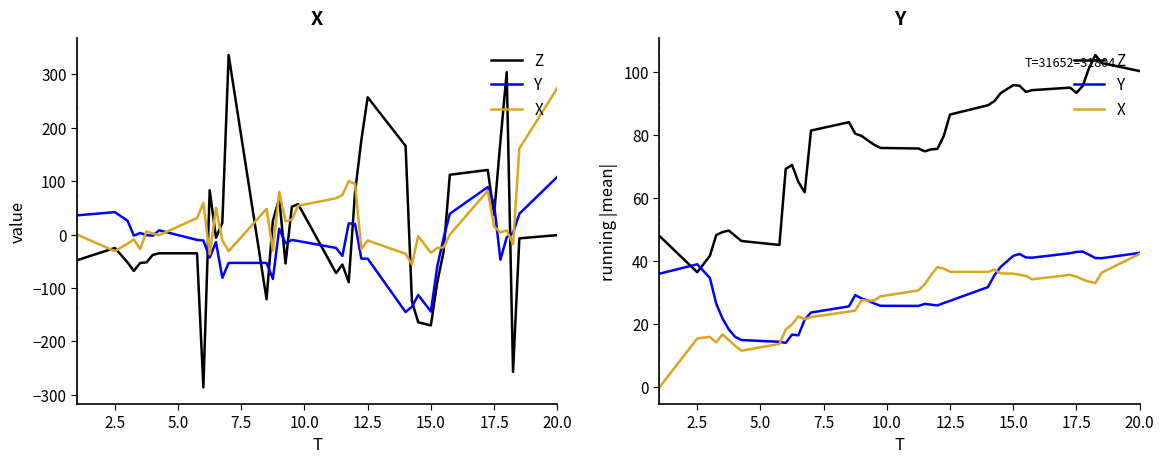

Does the chart display data point markers on the line(s)?

No